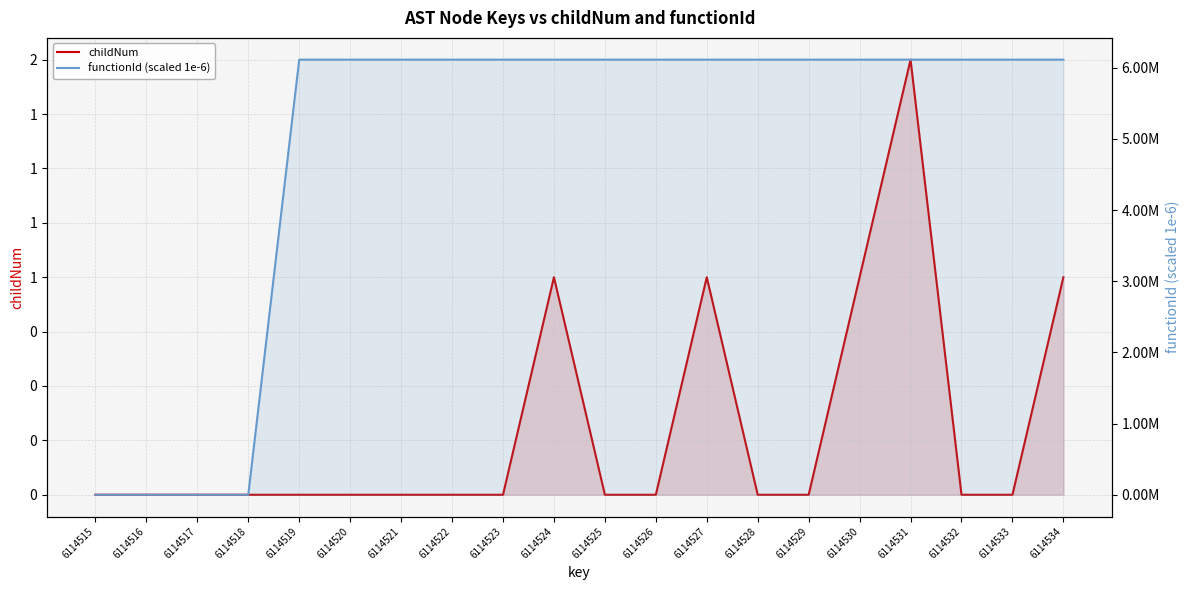

Rank the series by their average value, from highest to lowest.

functionId (scaled 1e-6), childNum